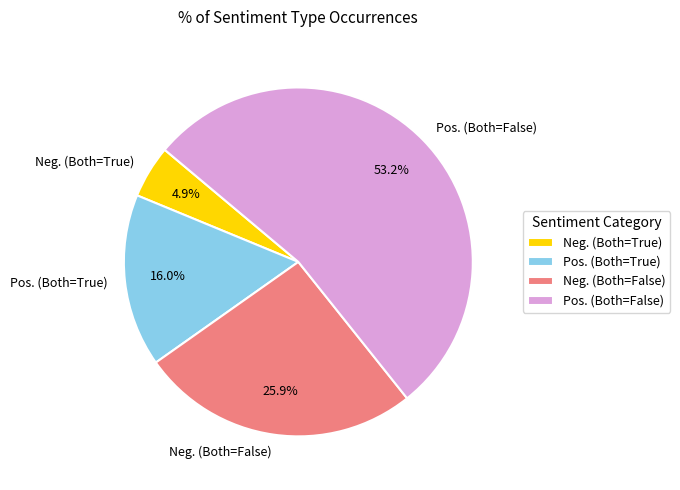

Is there a majority slice in this chart?

Yes